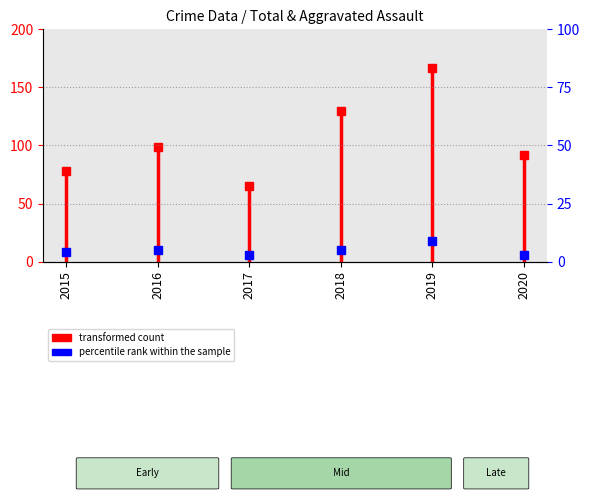

At which label is the value closest to 39?

2015